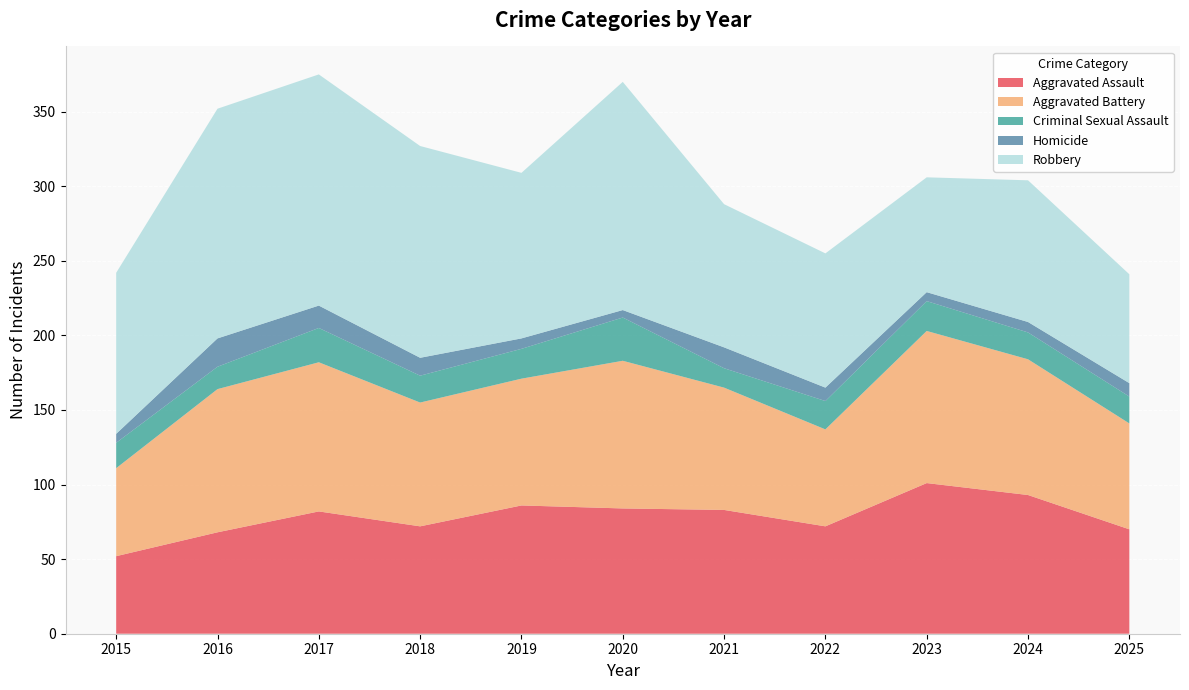

Reading right to left, transcribe all the data shown in this chart.

Aggravated Assault: 70	93	101	72	83	84	86	72	82	68	52
Aggravated Battery: 71	91	102	65	82	99	85	83	100	96	59
Criminal Sexual Assault: 18	18	20	19	13	29	20	18	23	15	17
Homicide: 9	7	6	9	14	5	7	12	15	19	6
Robbery: 73	95	77	90	96	153	111	142	155	154	108